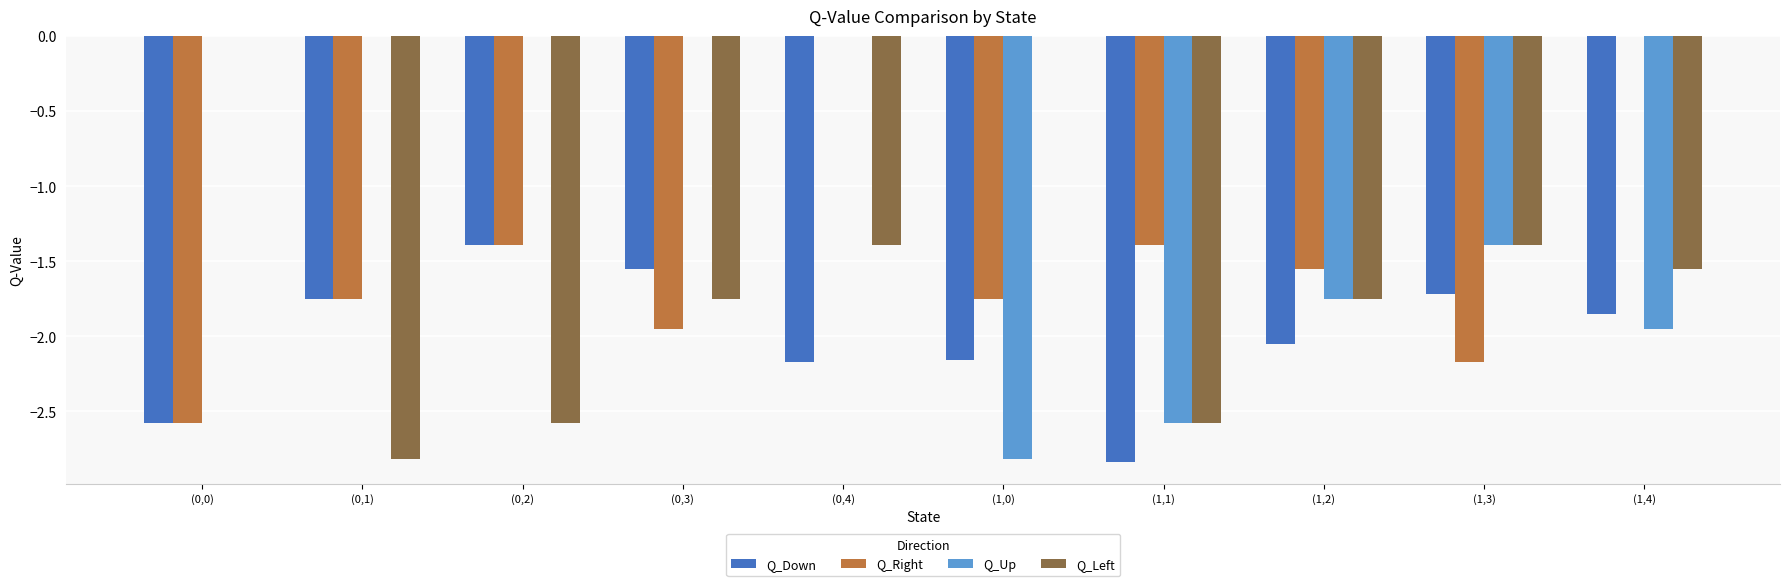

What is the sum of all Q_Right values?

-14.5